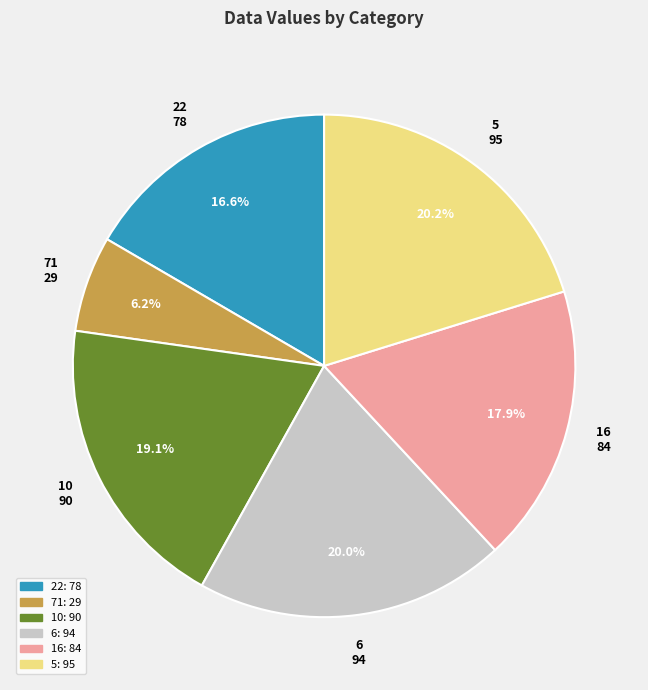

Which has a higher value, 16 or 22?

16